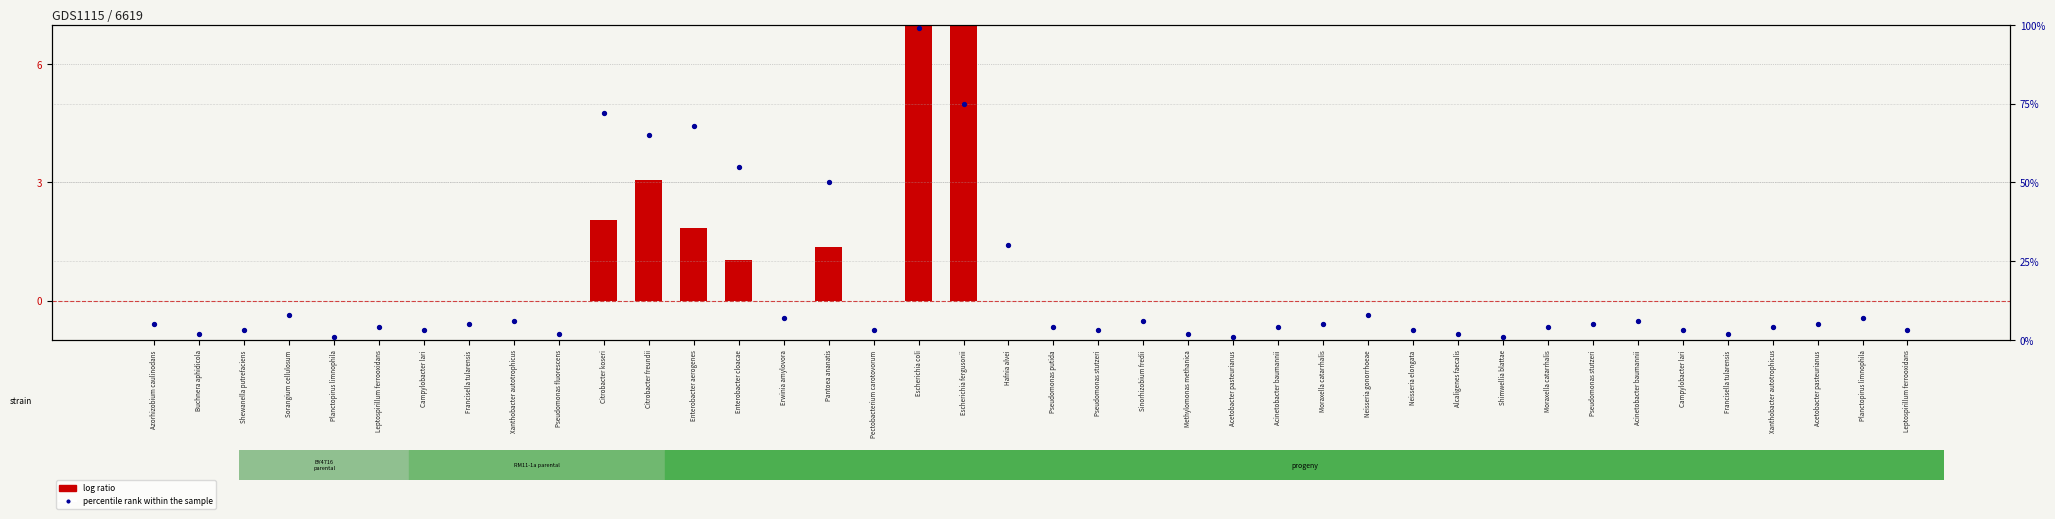

Which series has the widest spread of Y values?

percentile rank within the sample